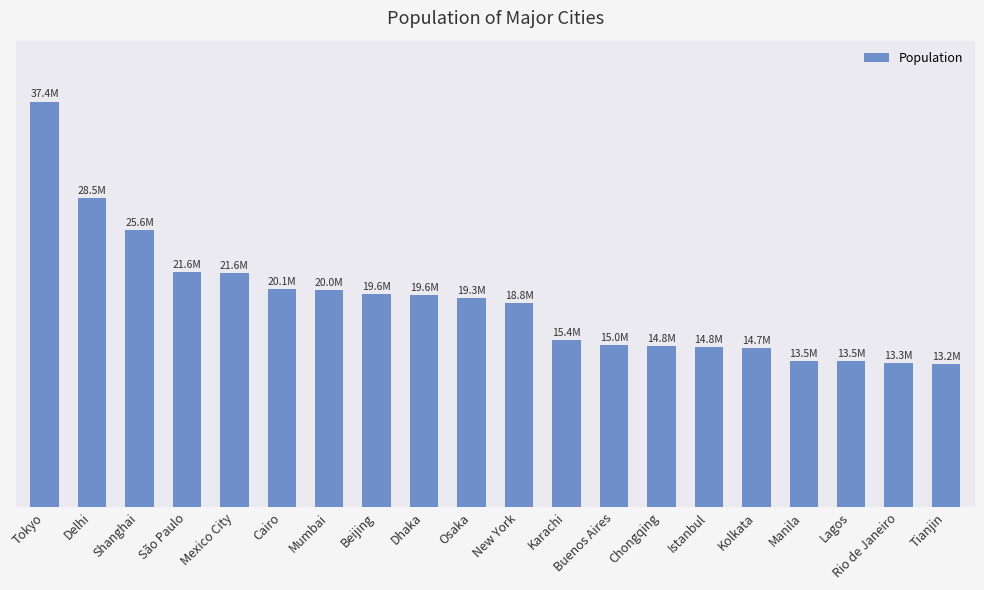

Does the chart contain any negative values?

No